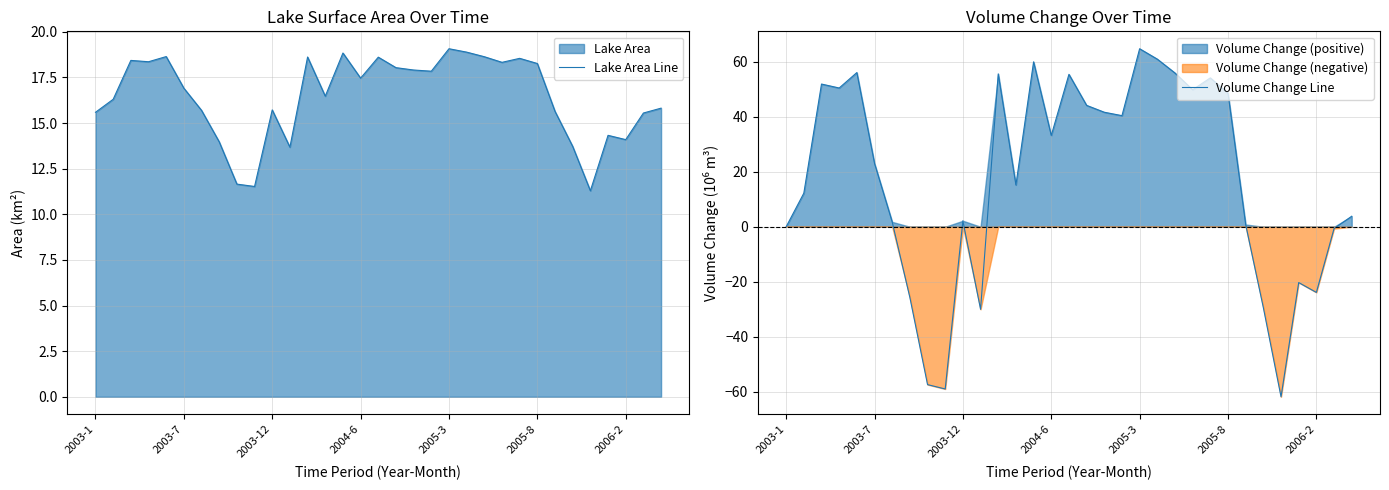

Which series ends up on top after the final intersection of Lake Area Line and Volume Change Line?

Lake Area Line